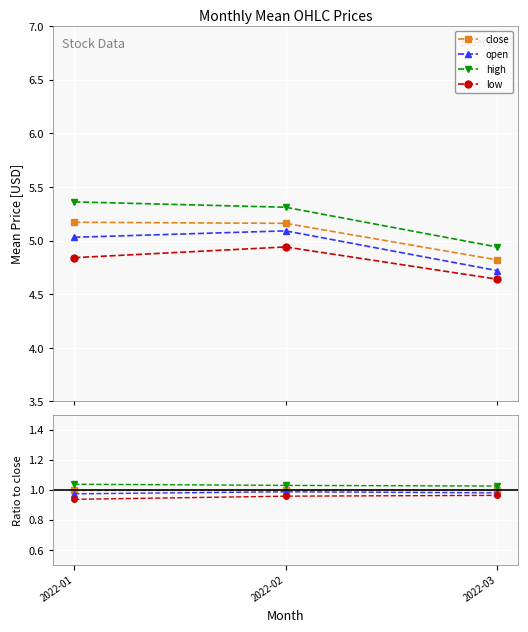

At which category does the chart reach its peak across all series?

2022-01